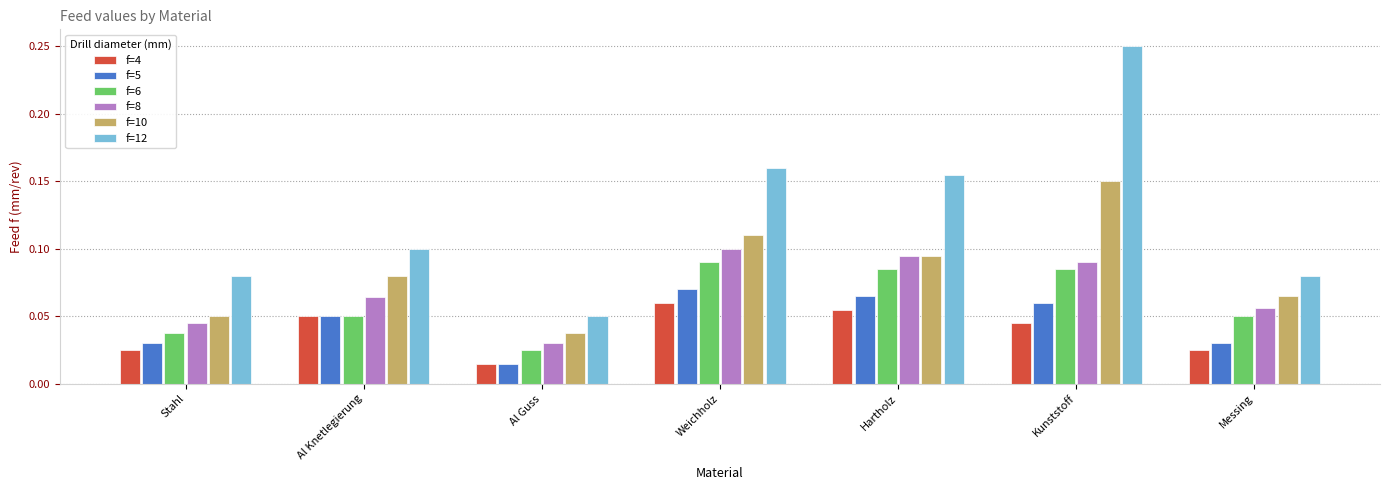

Which series has the largest total across all categories?

f=12